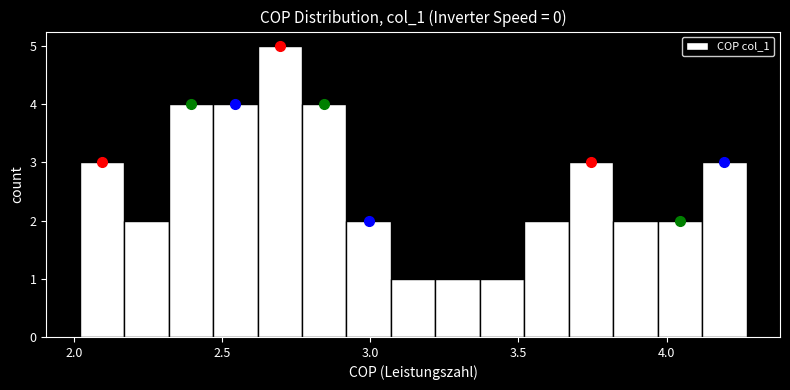

Read against the x-axis, roughly where is the centre of the tallest bar?

2.70